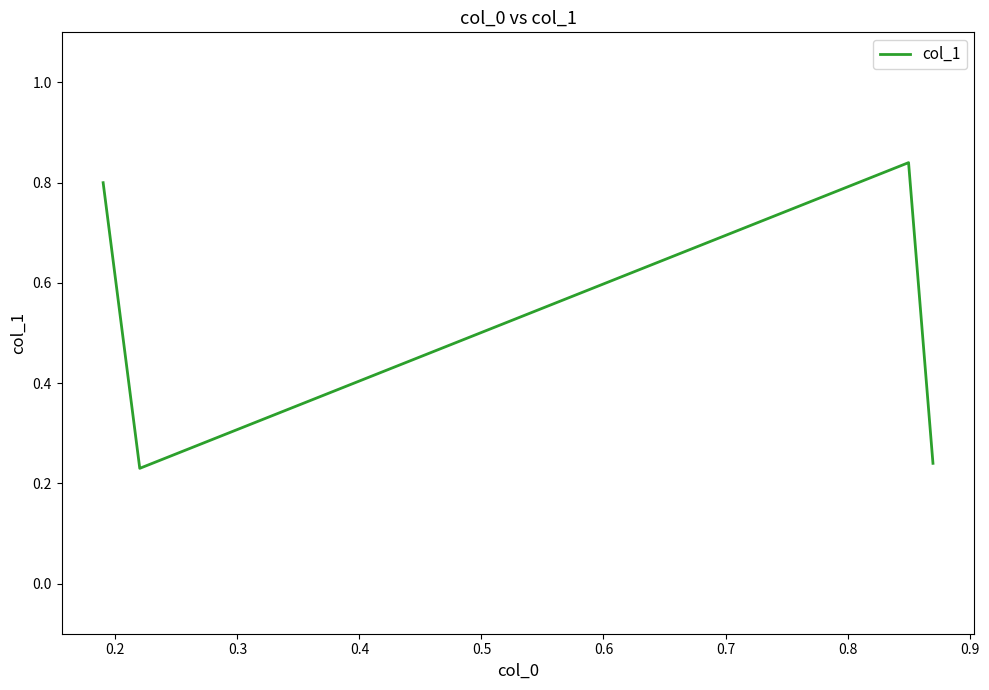

How many interior local valleys (lower than both neighbors) does the data have?

1